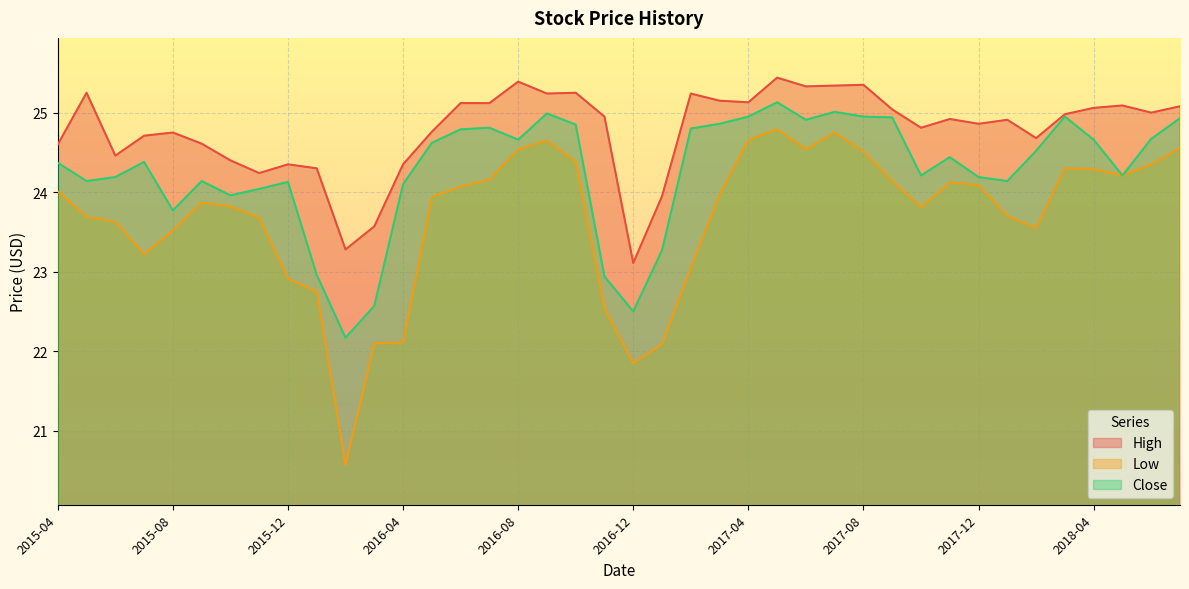

How many lines are shown in the chart?

3